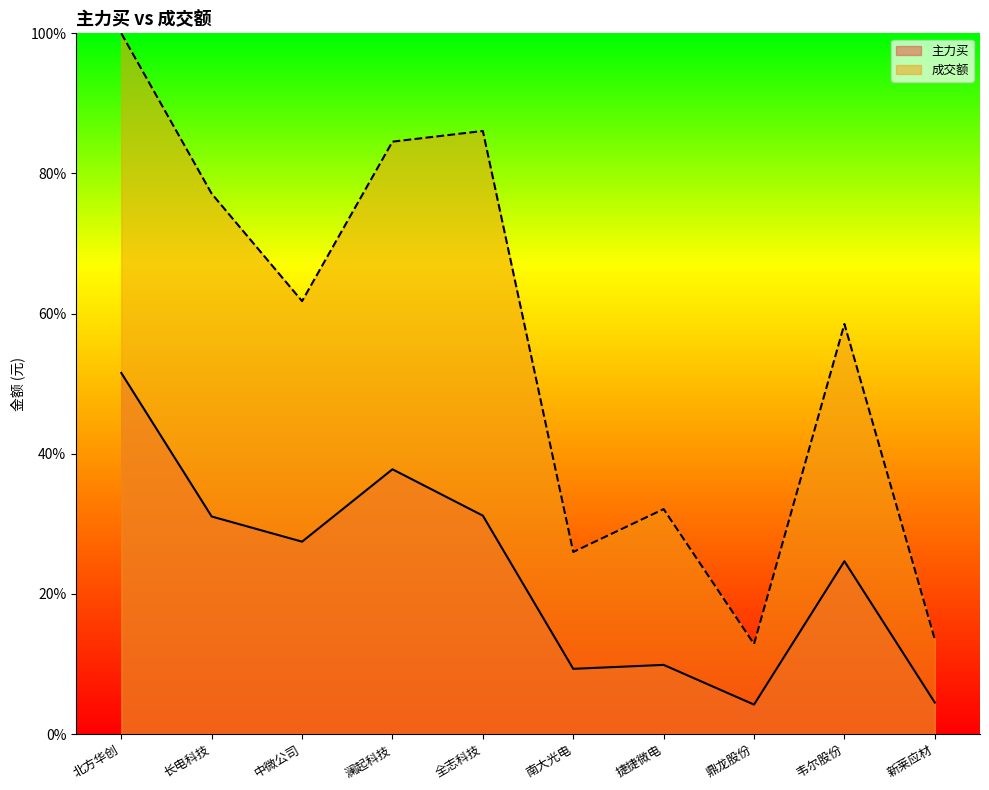

True or false: 成交额 and 主力买 cross at least once.

False